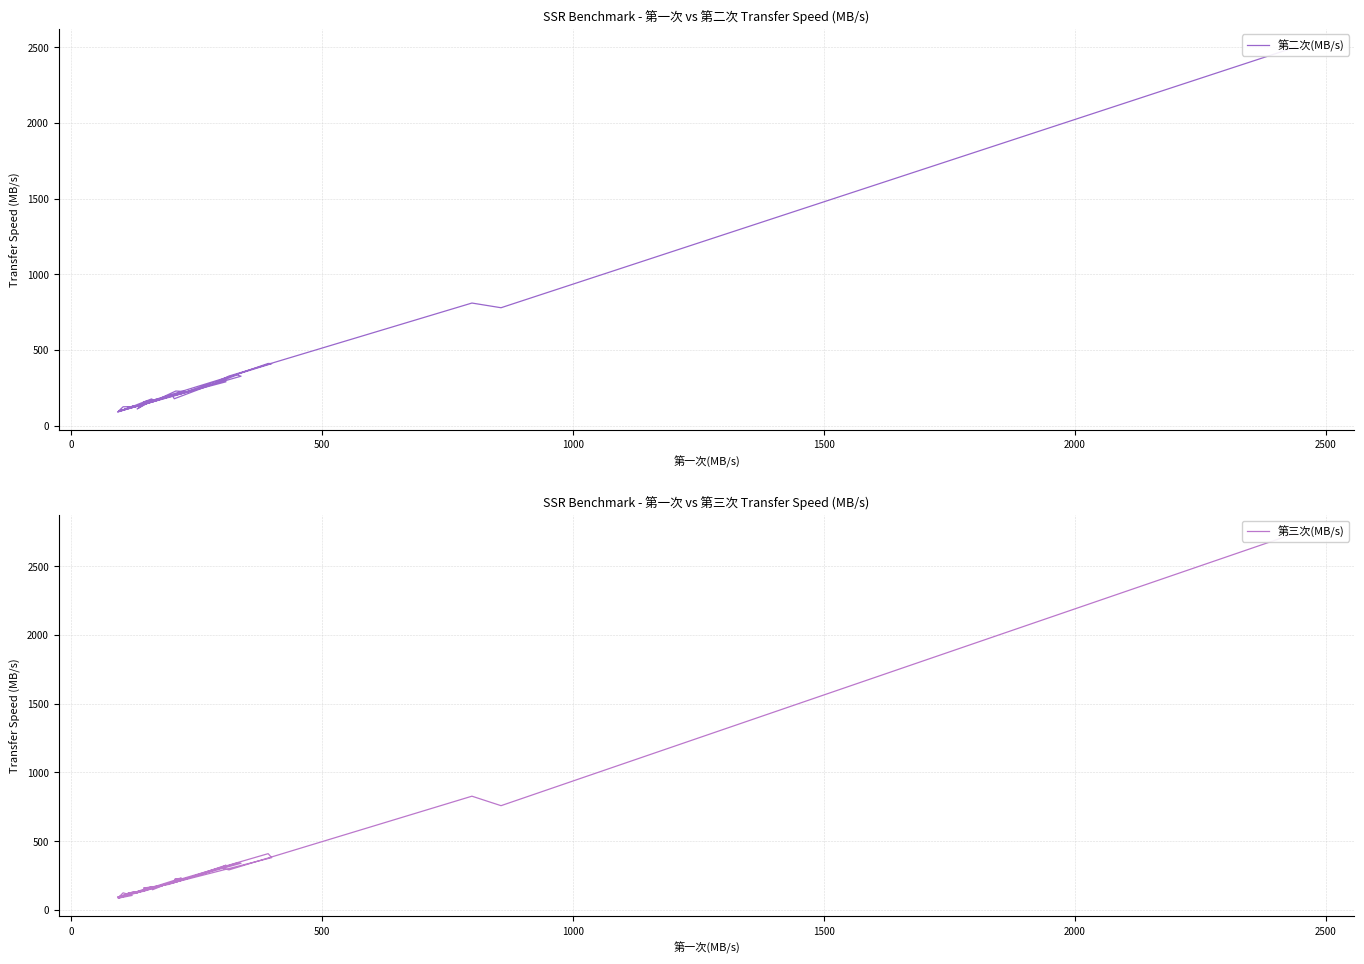

What is the value of the 第二次(MB/s) point at the 20th from the left?

126.0